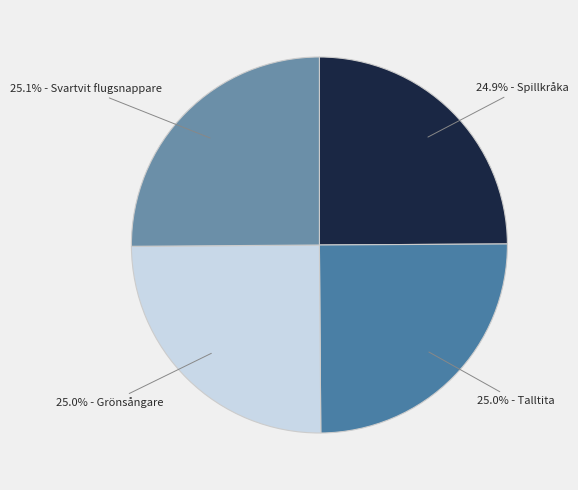

Count the number of slices in the pie.

4